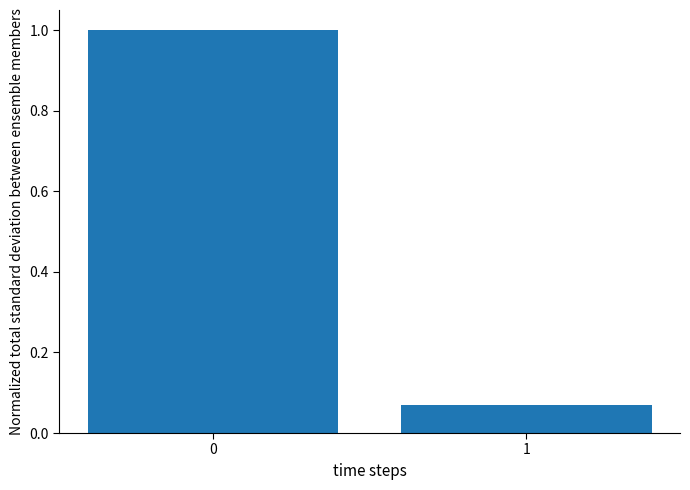

What is the value of the 1st bar from the left?

1.0